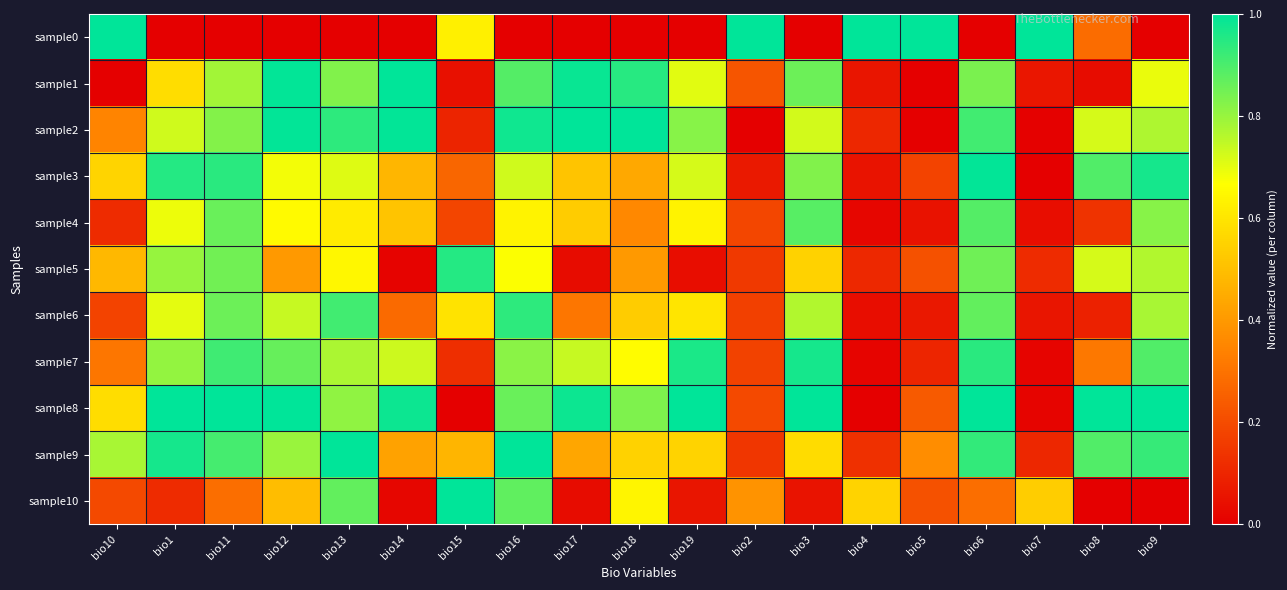

Between bio15 and bio17, which series saw the biggest shift?

sample8